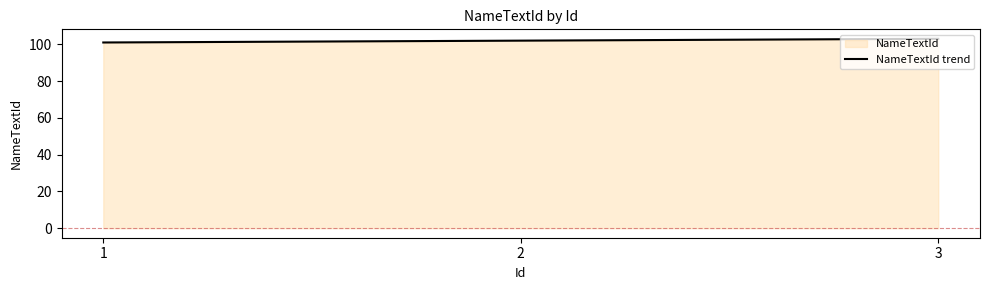

What is the smallest value displayed?

101